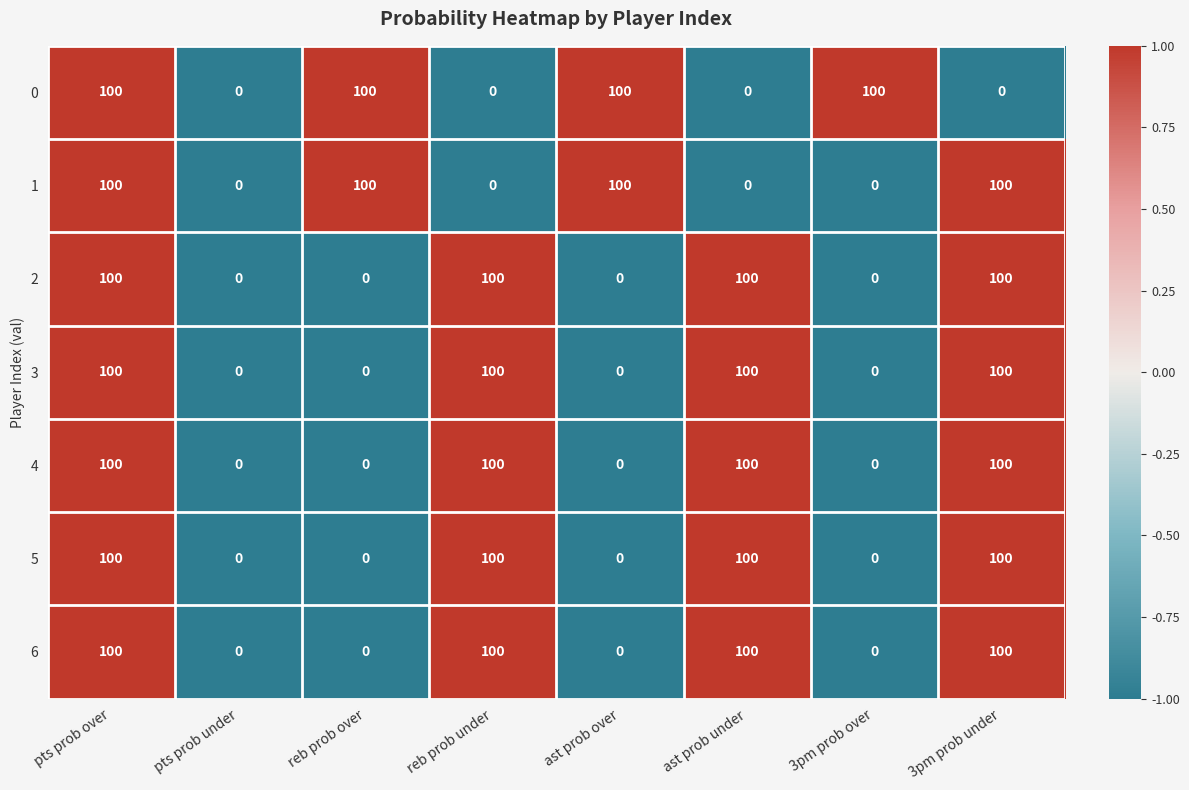

The 2 series shows -34 at pts prob under. True or false?

False